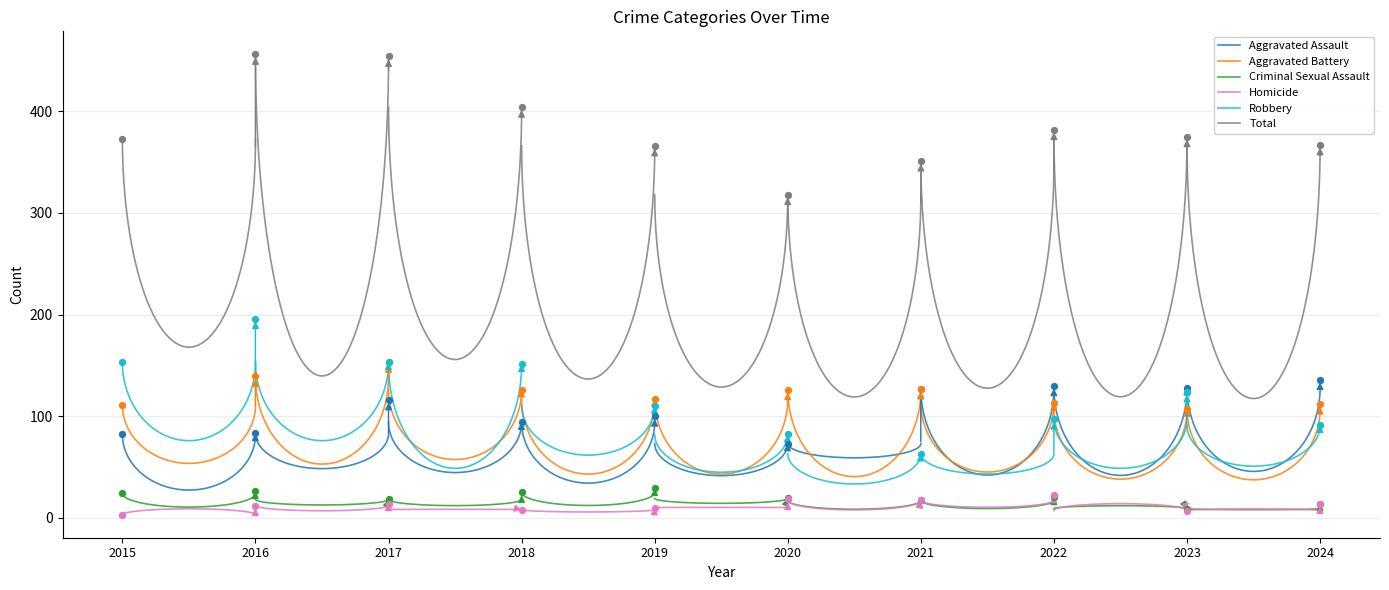

Is the value of Homicide at 2024 greater than the value of Aggravated Battery at 2016?

No